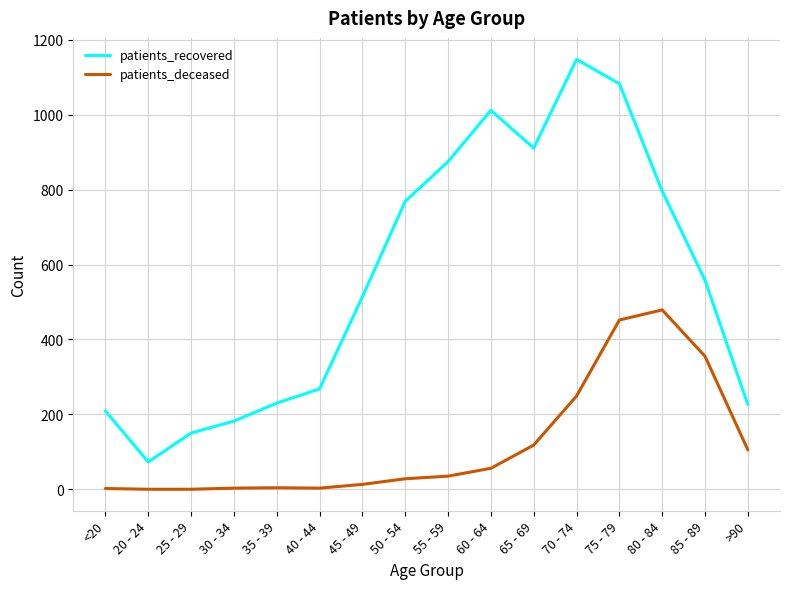

Which series changed the most between 20 - 24 and 35 - 39?

patients_recovered